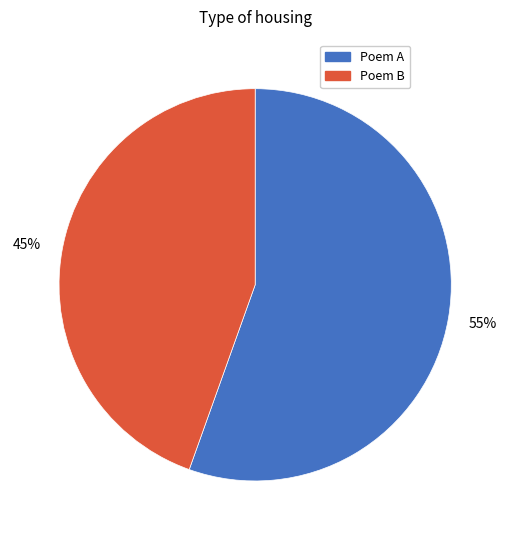

Does any single category account for the majority?

Yes